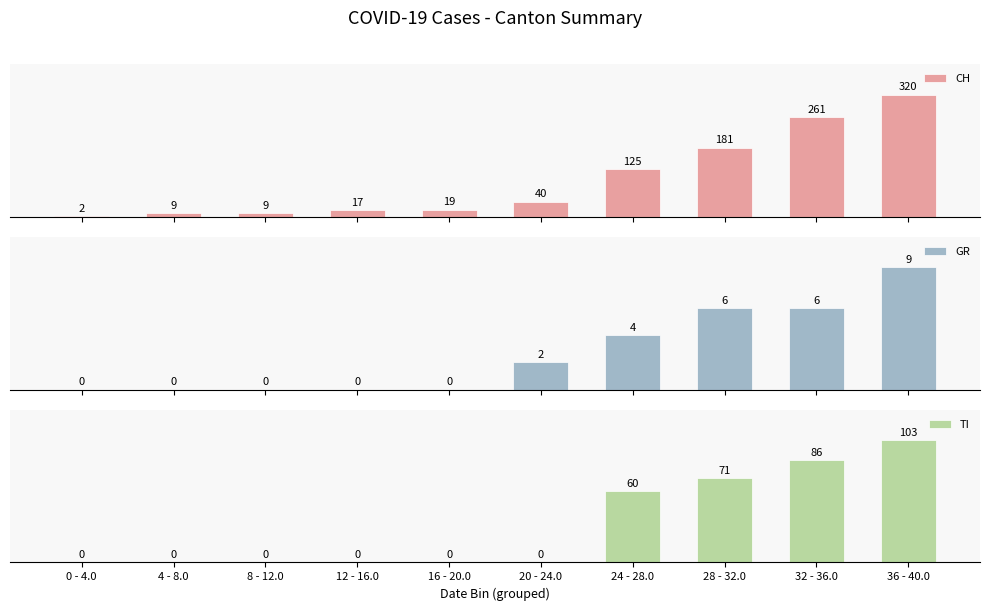

What is the average value of the GR series?

3